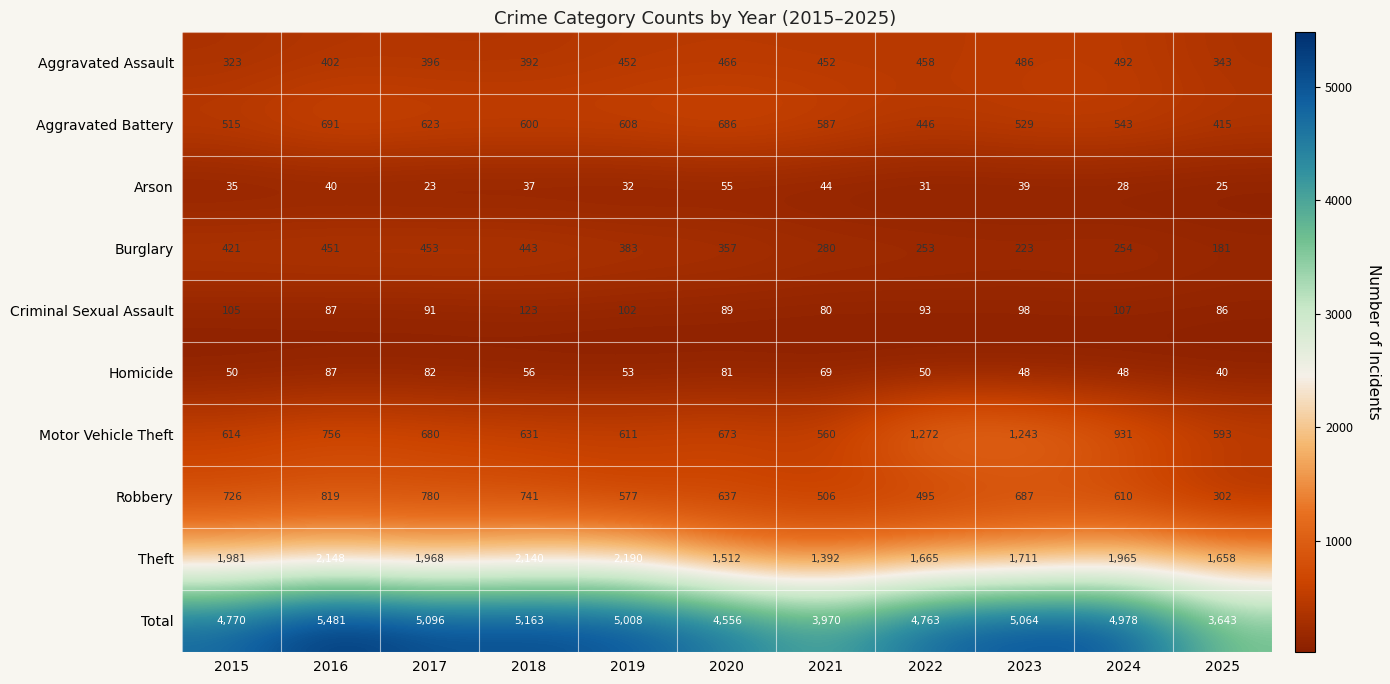

Which series changed the most between 2018 and 2025?

Total